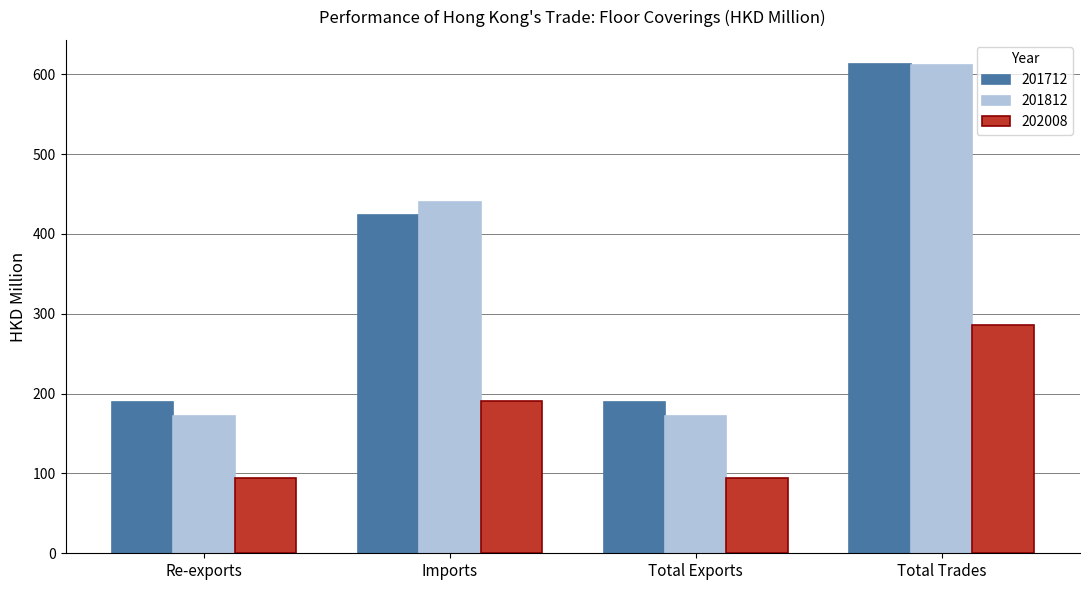

The value of 201712 at Re-exports is 38.1. True or false?

False